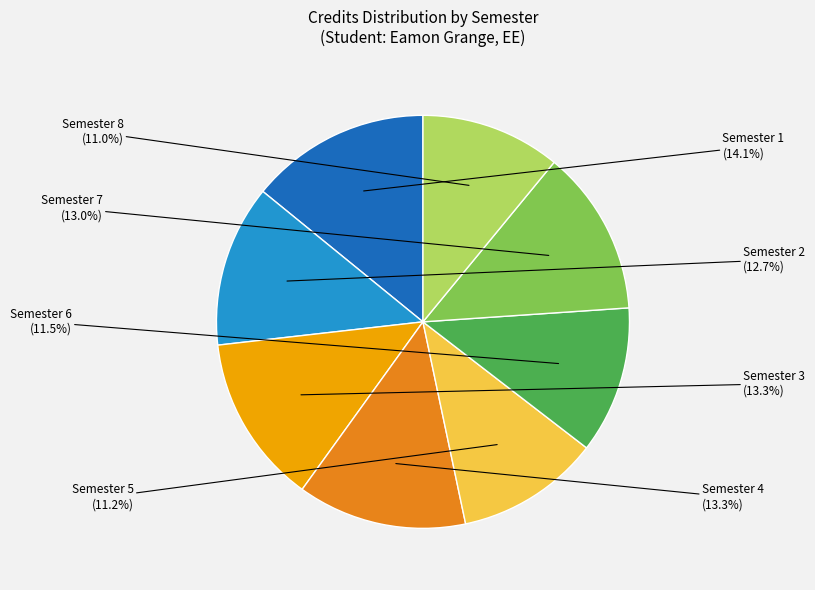

Do Semester 7 and Semester 8 together represent more than half of the pie?

No